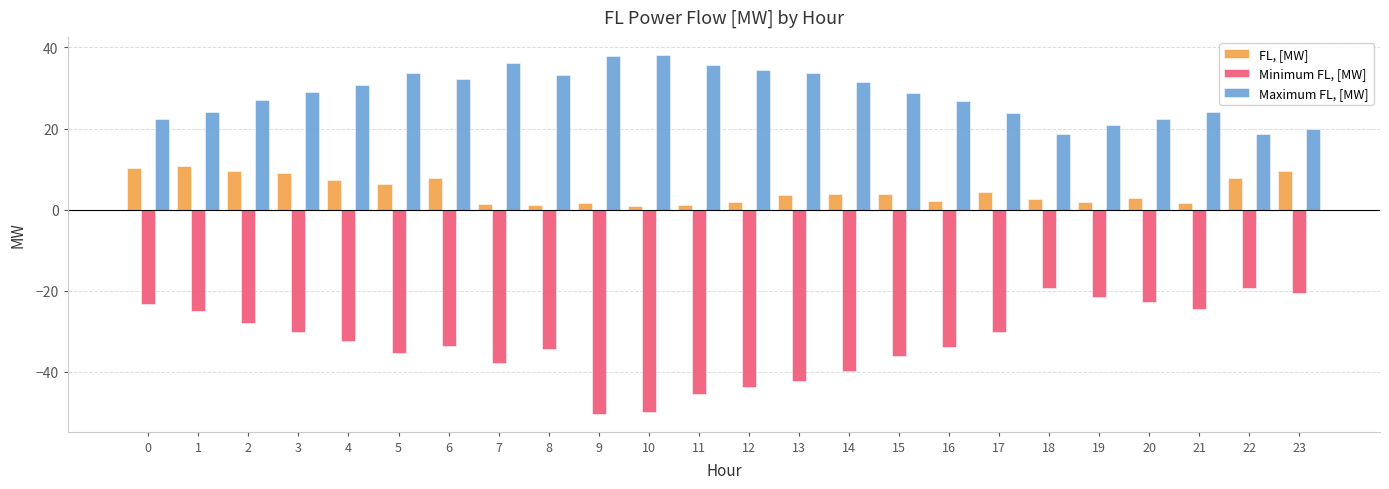

What is the spread (max minus min) of values at 22?

38.0